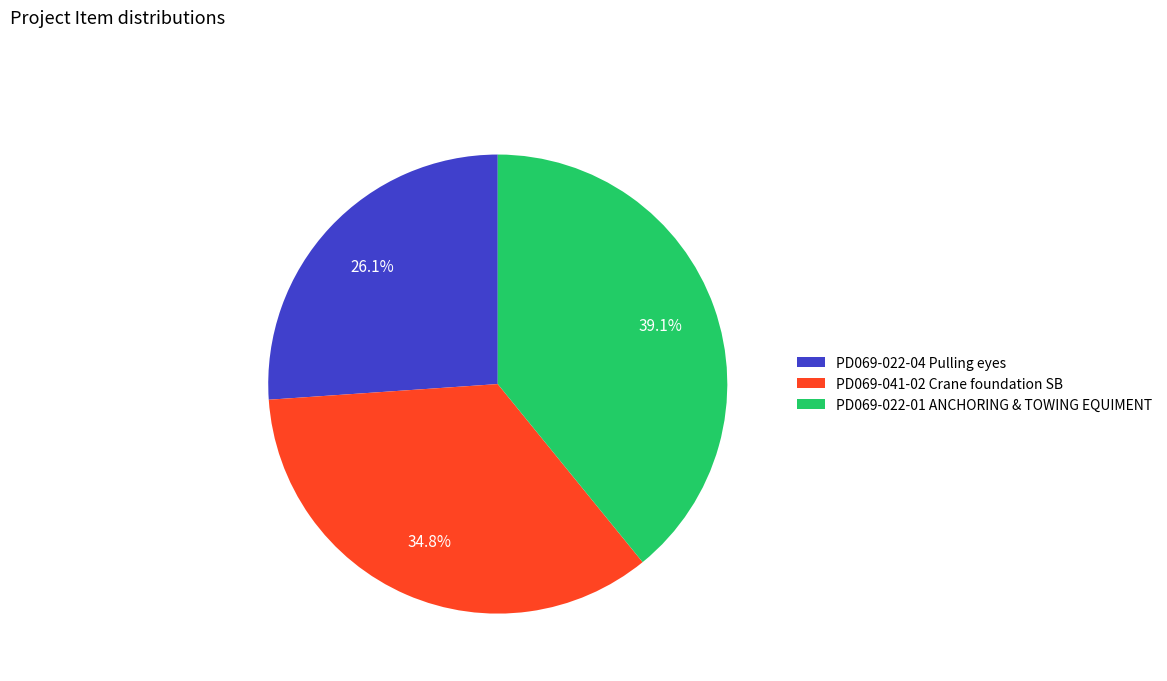

What is the largest slice in the pie chart?

PD069-022-01 ANCHORING & TOWING EQUIMENT